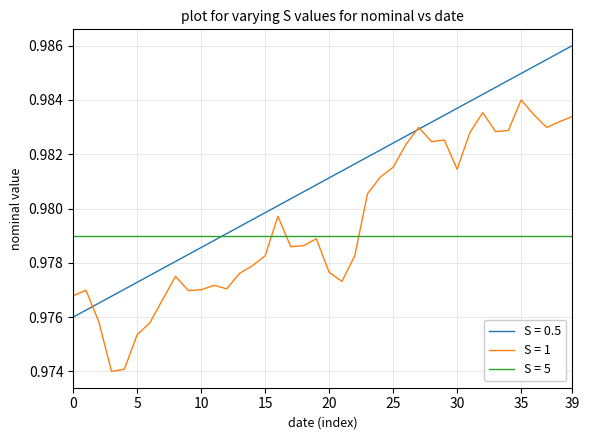

What are all the series names shown in the legend?

S = 0.5, S = 1, S = 5